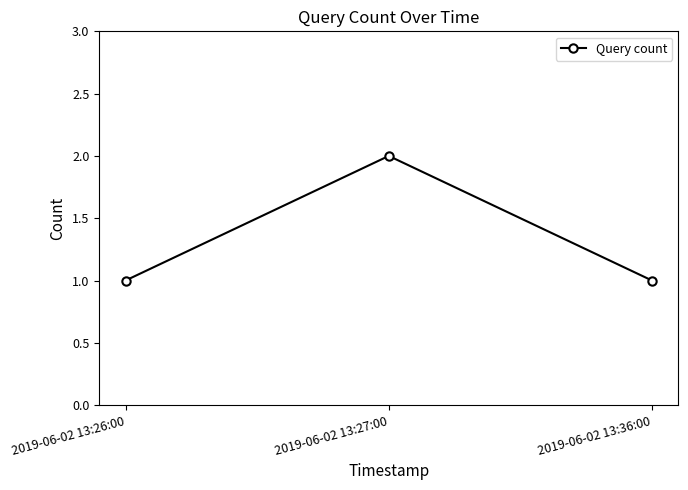

Approximately how many times larger is the value at 2019-06-02 13:27:00 compared to 2019-06-02 13:36:00?

2.0